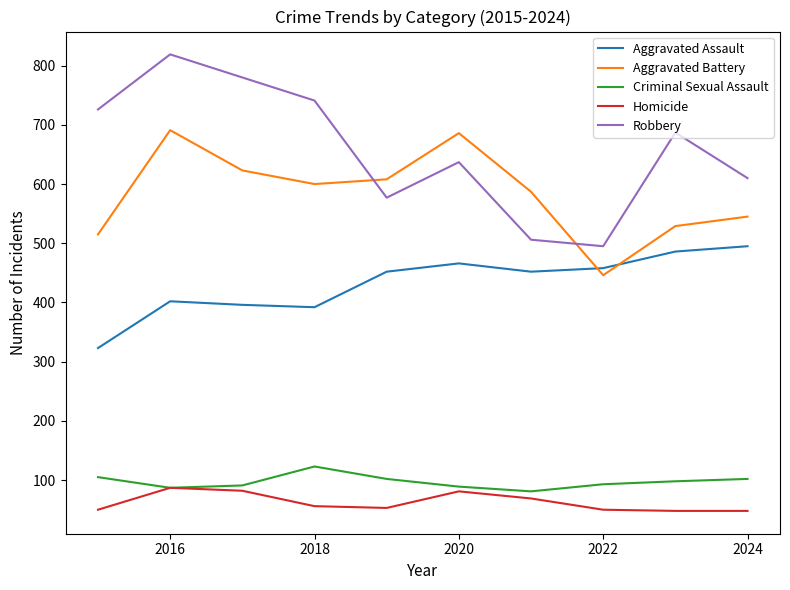

Which series has the widest spread of values?

Robbery